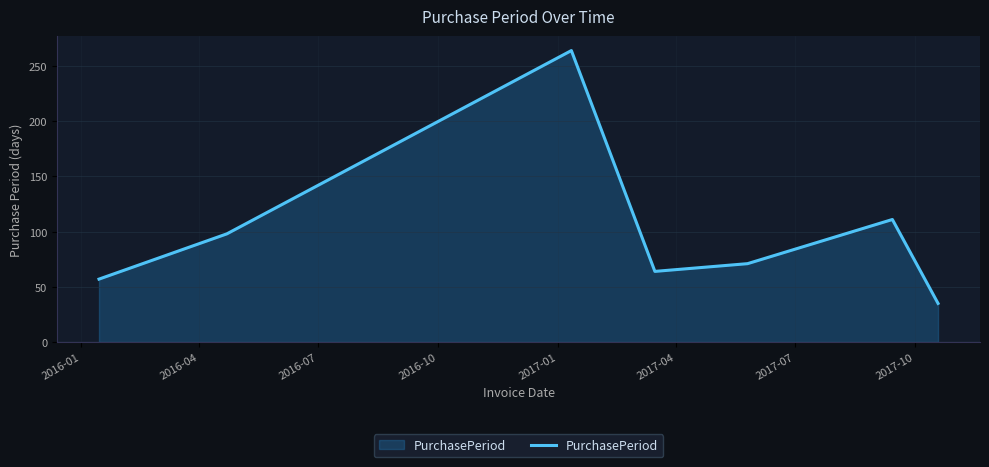

What is the difference between the maximum and minimum values?

229